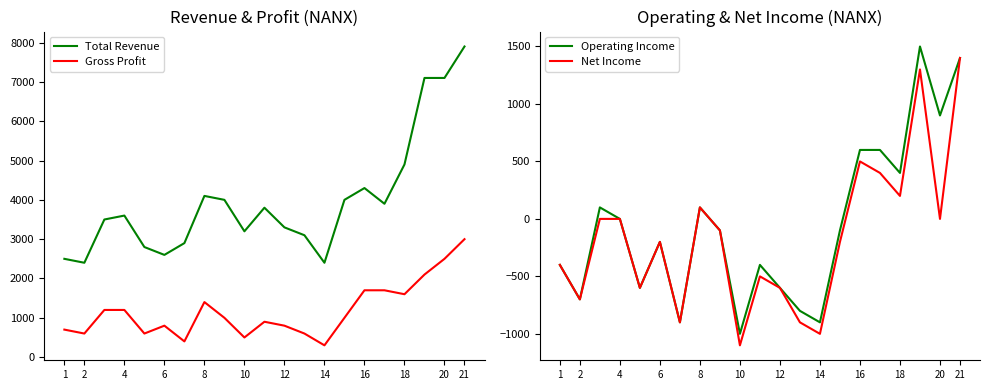

True or false: Gross Profit has more than 2 interior local peaks.

True